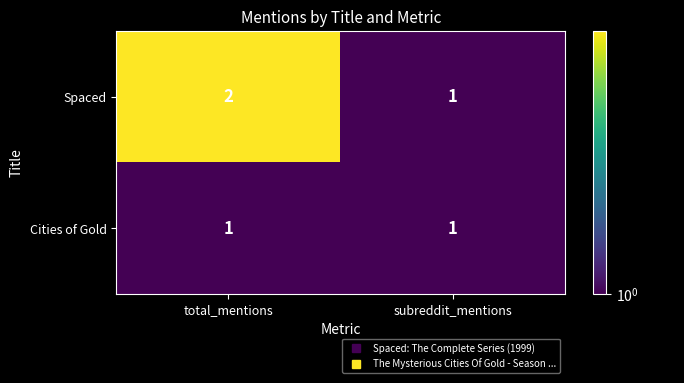

True or false: Spaced has a value of 3 at total_mentions.

False